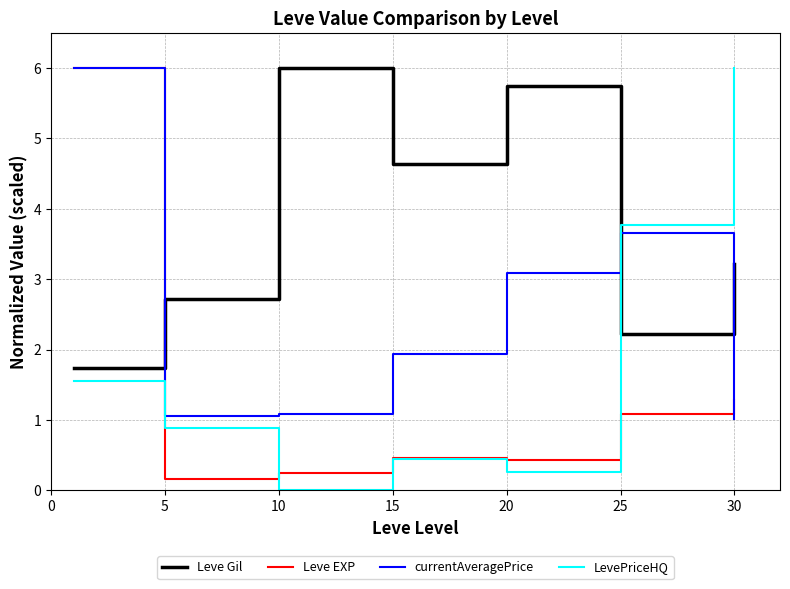

Rank the series by their average value, from highest to lowest.

Leve Gil, currentAveragePrice, LevePriceHQ, Leve EXP